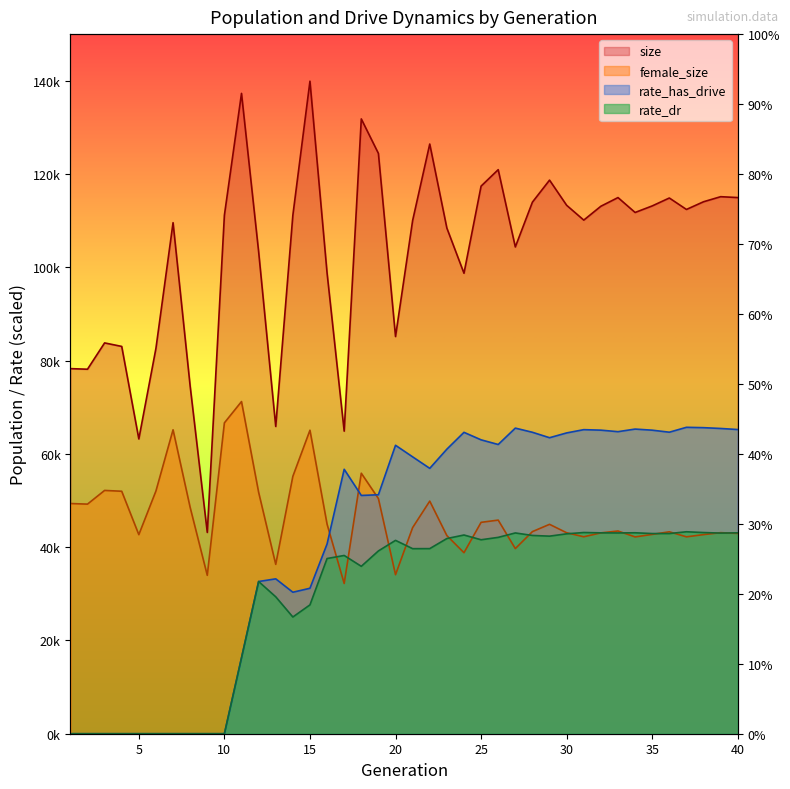

Which has a higher value, 35 or 4?

35